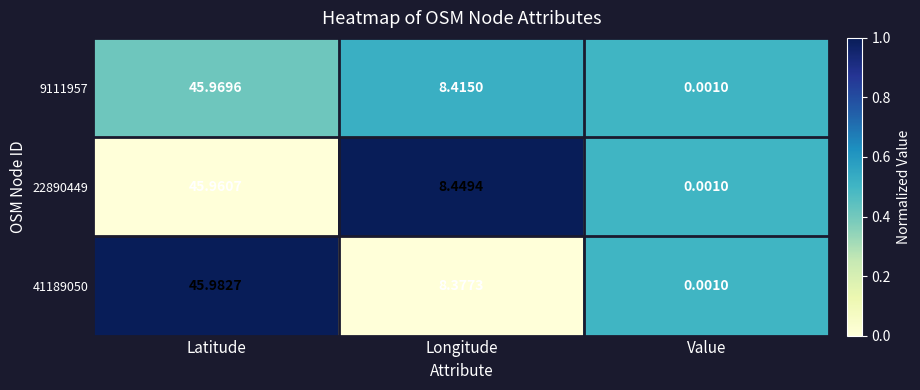

Count the number of categories in the chart.

3